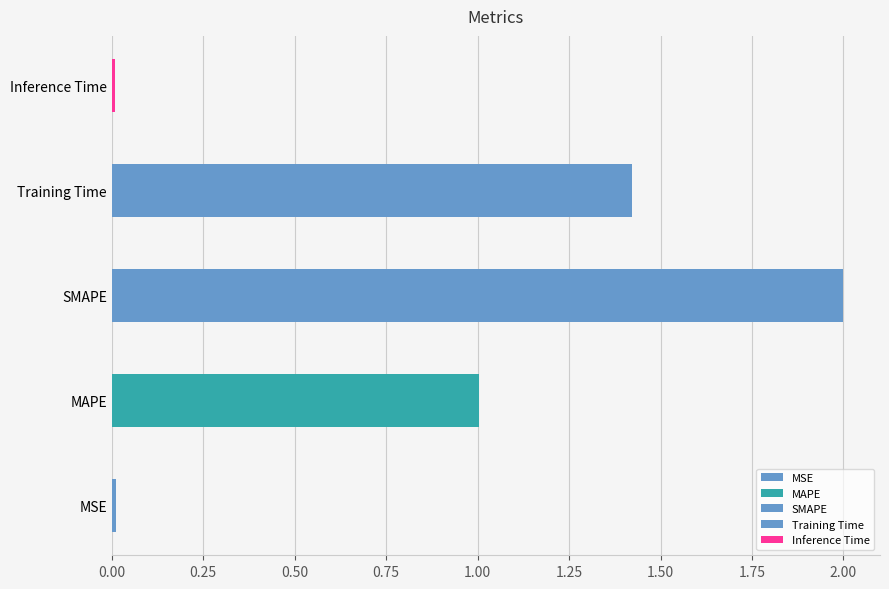

Does the chart contain any negative values?

No